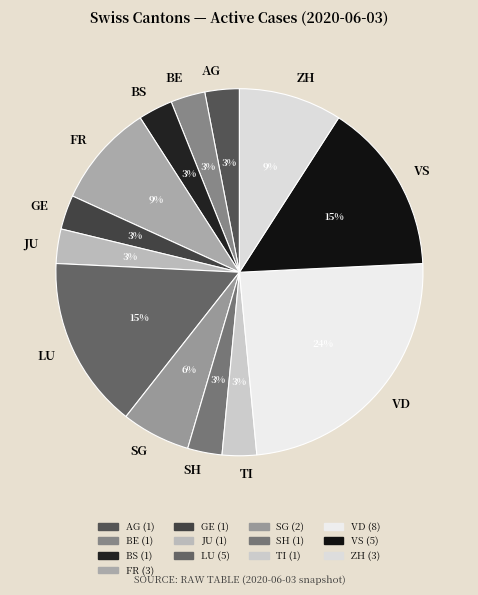

Do SH and BE together represent more than half of the pie?

No